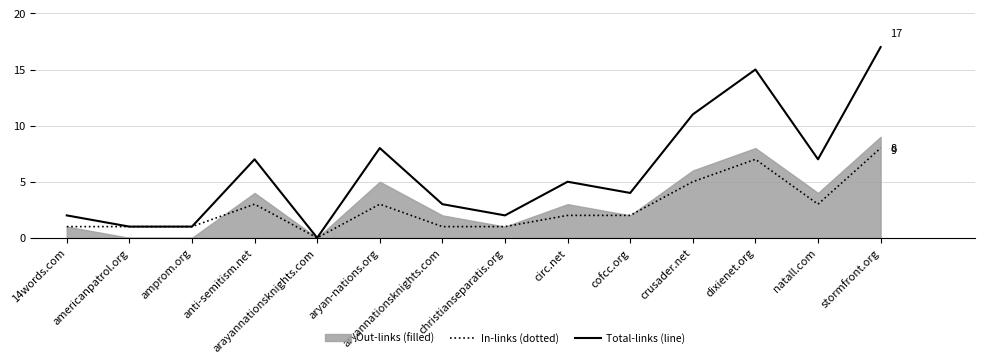

What is the difference between the second highest and second lowest values in the In-links (dotted) series?

6